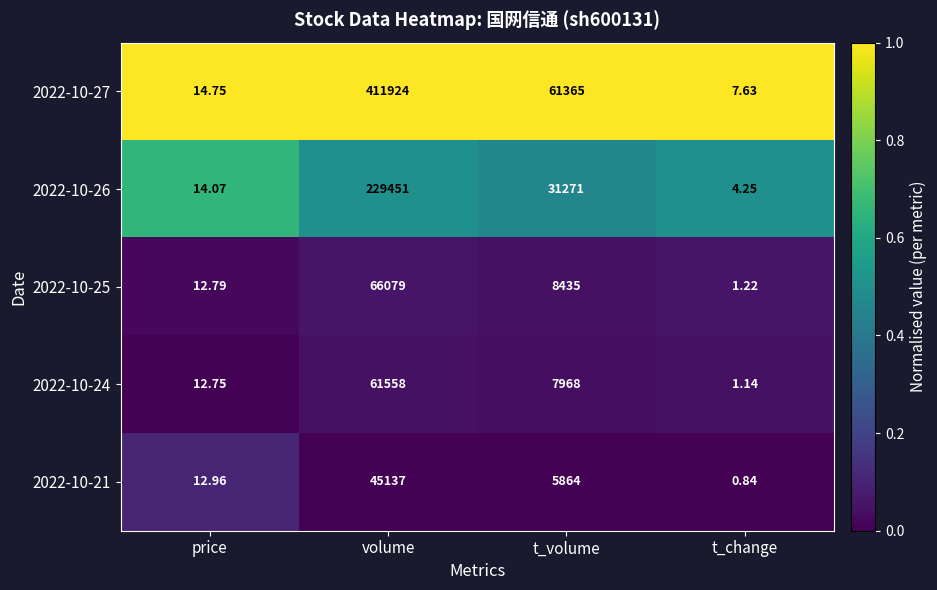

Where does the 2022-10-25 series first go above 8435?

volume